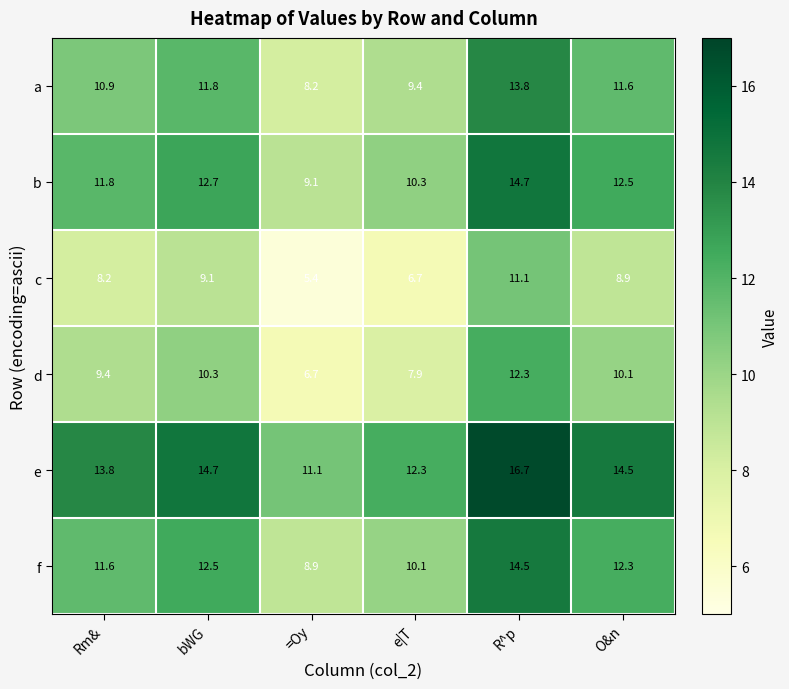

How many data points in c are above 8?

4